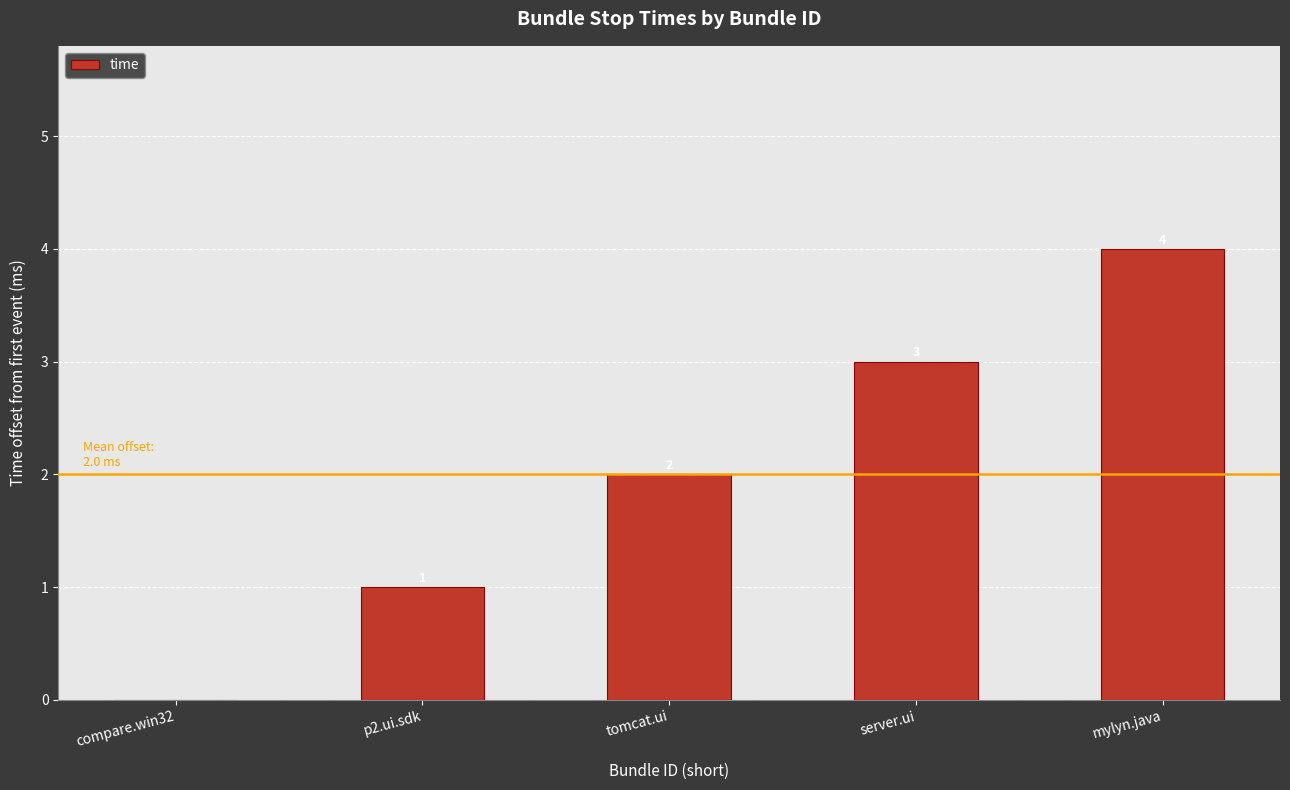

What is the sum of all values?

10